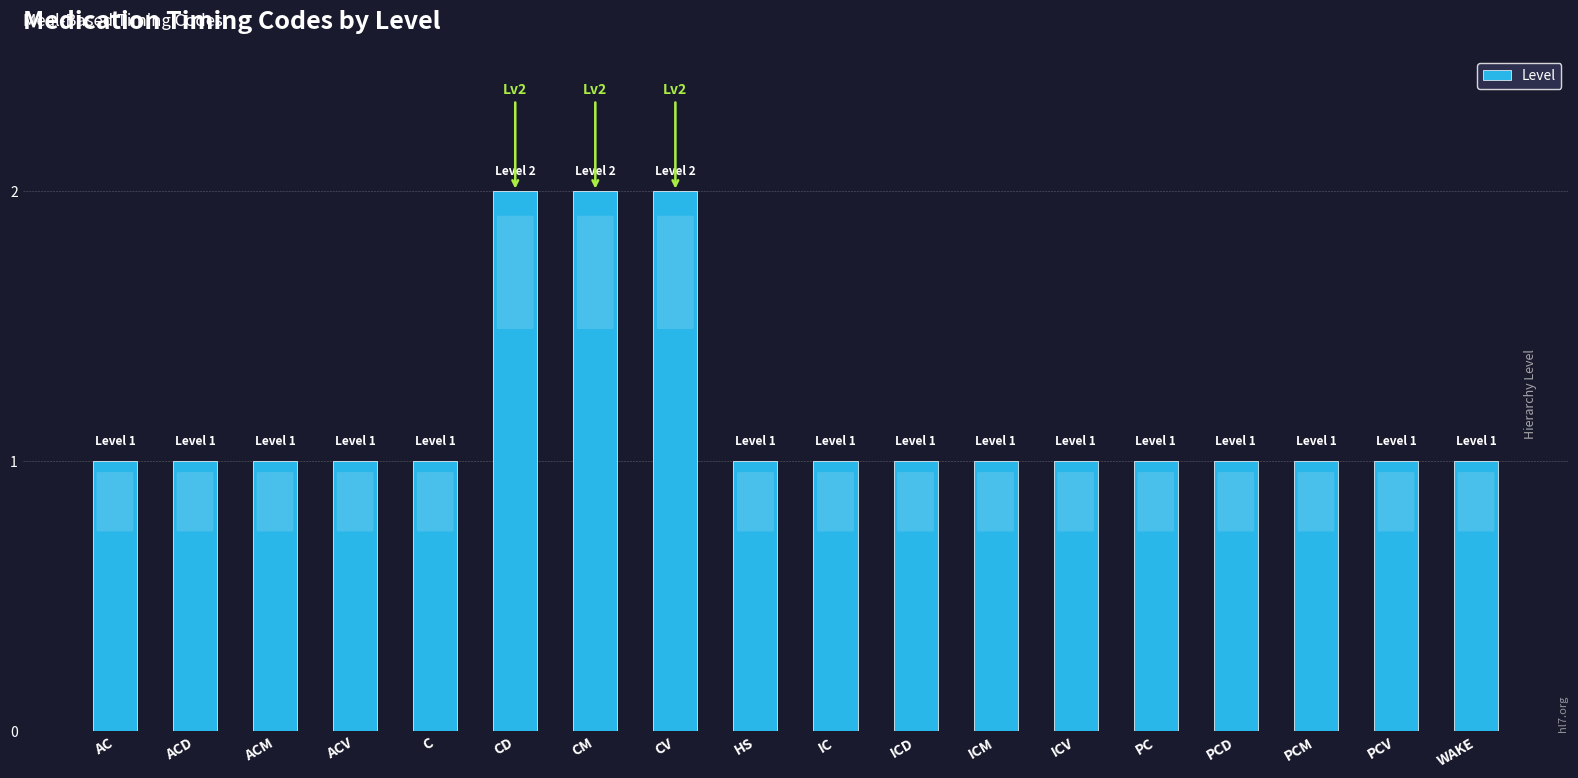

Approximately how many times larger is the value at HS compared to CD?

0.5